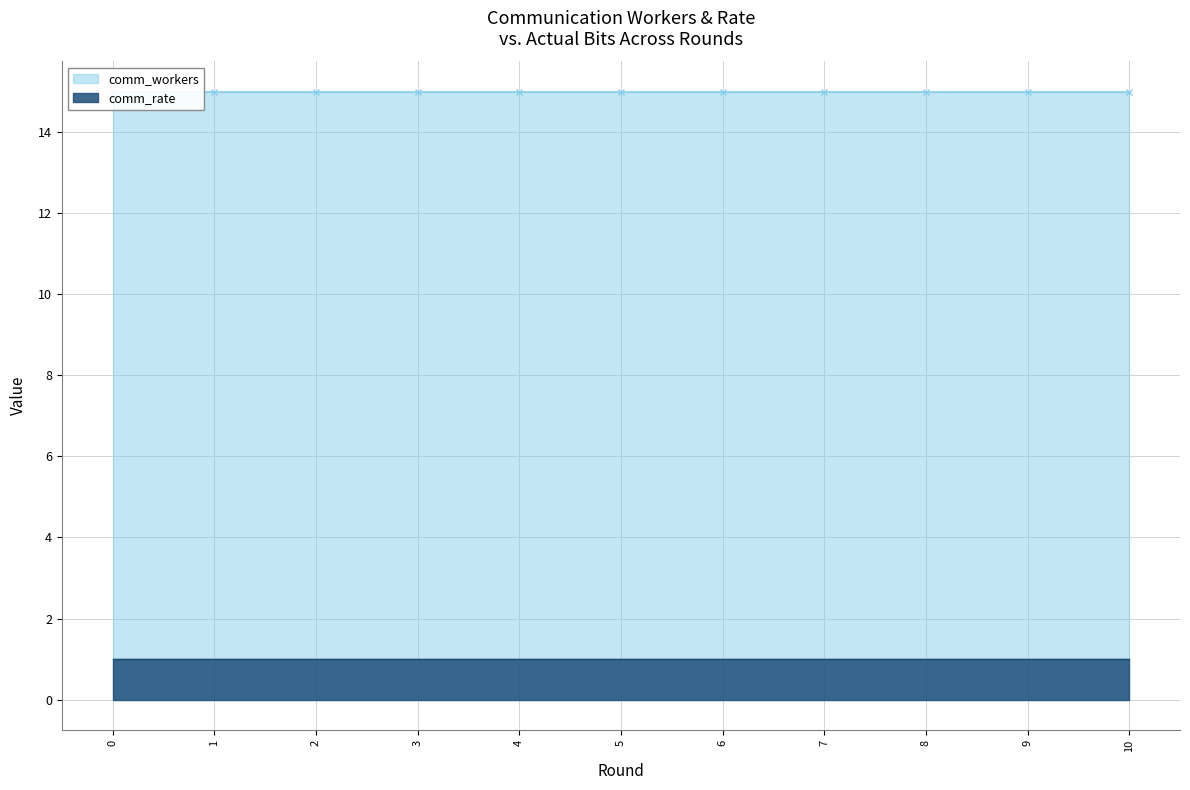

True or false: comm_workers has more than 0 points higher than both neighbors.

False